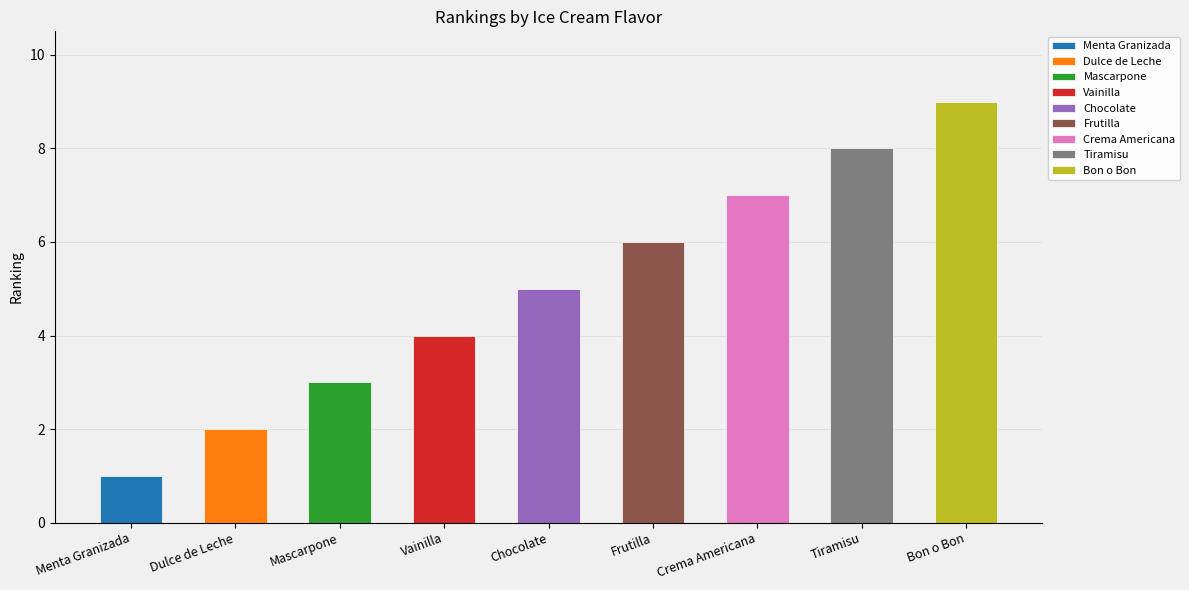

Reading right to left, what are all the values shown in this chart?

9	8	7	6	5	4	3	2	1